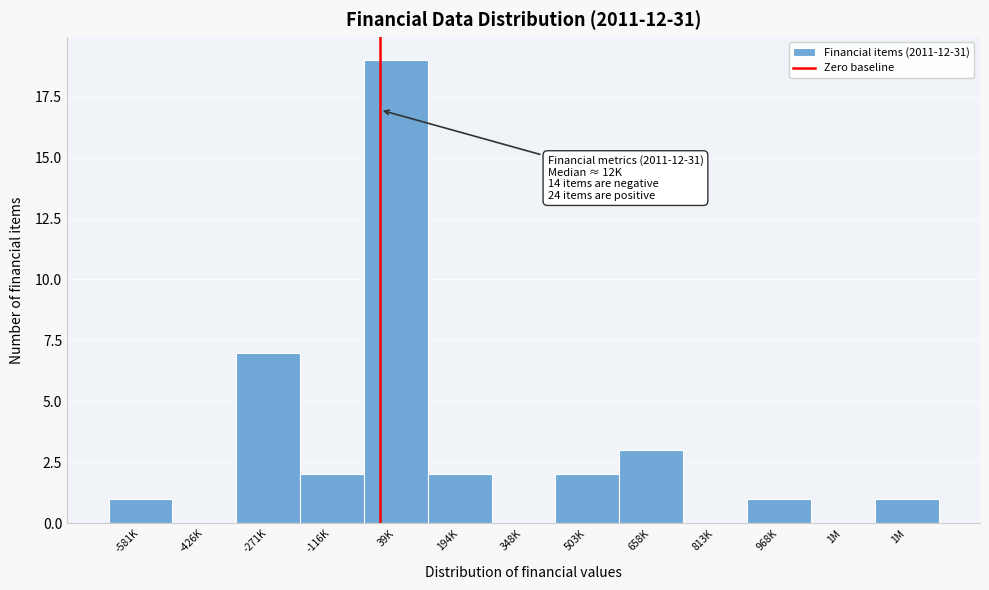

How many categories are shown in the chart?

13